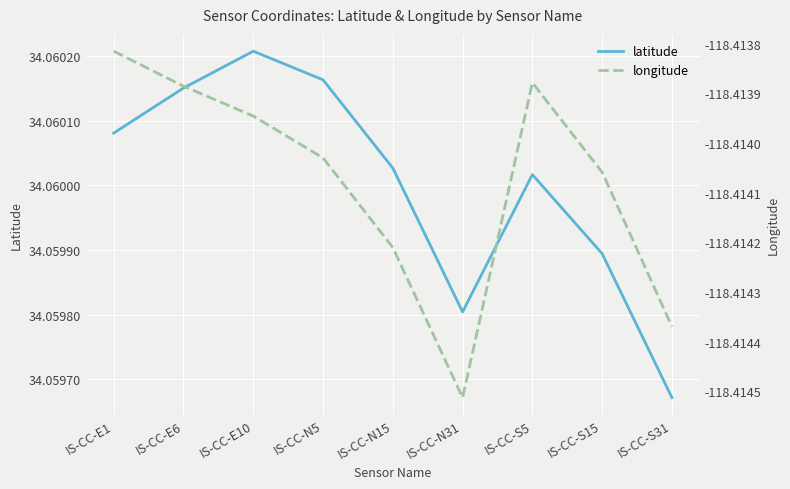

Which category has the lowest value across all series?

IS-CC-N31